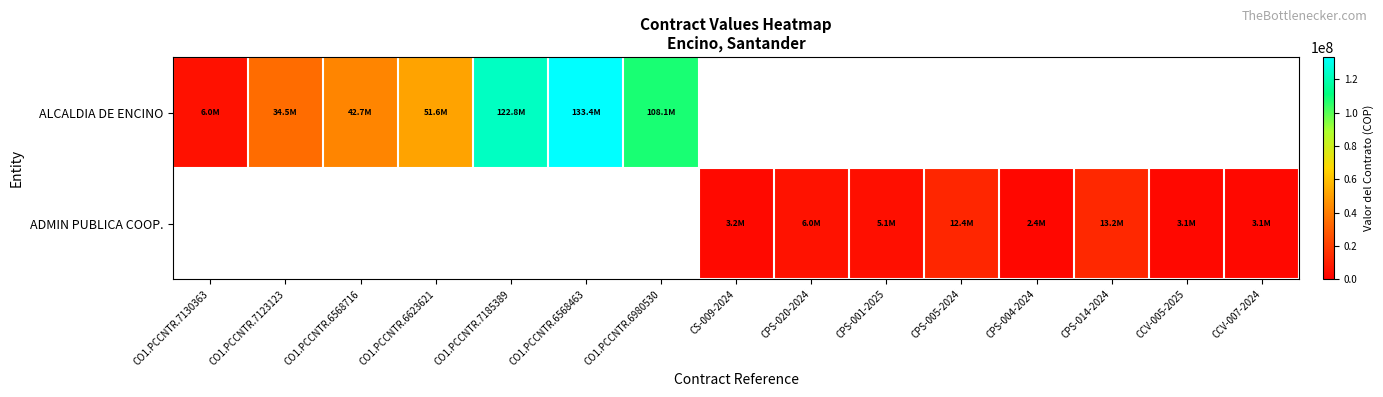

Is it true that ALCALDIA DE ENCINO equals 133438925.0 at CO1.PCCNTR.6568463?

True